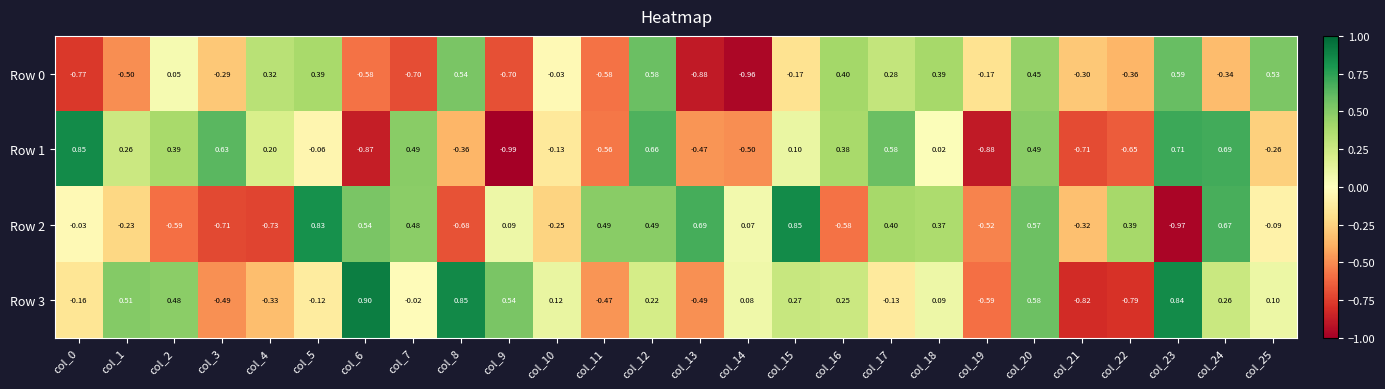

How many data points does each series have?

26